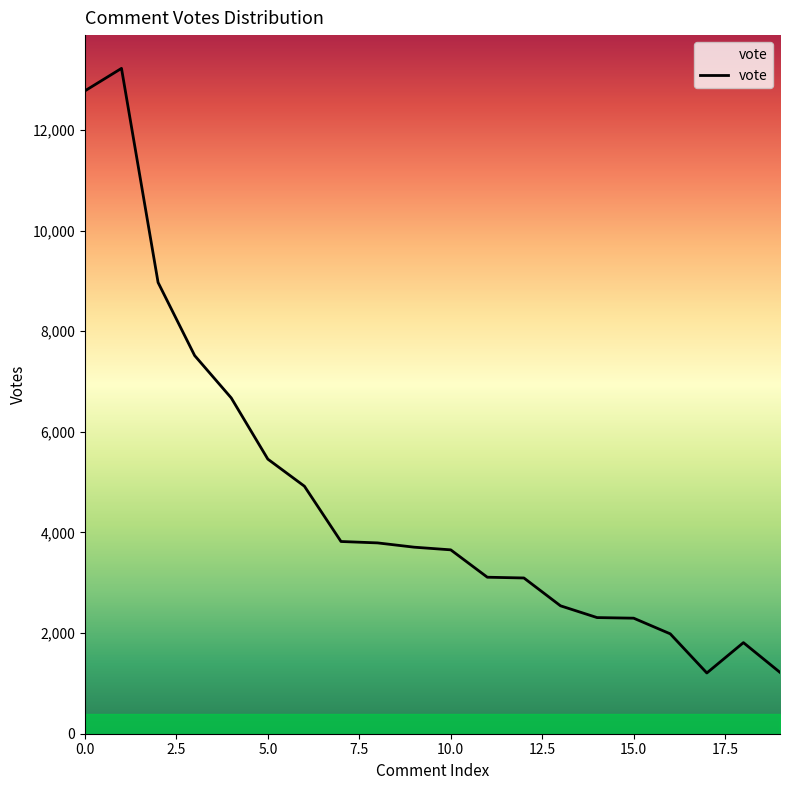

What is the difference between the maximum and minimum values?

12015